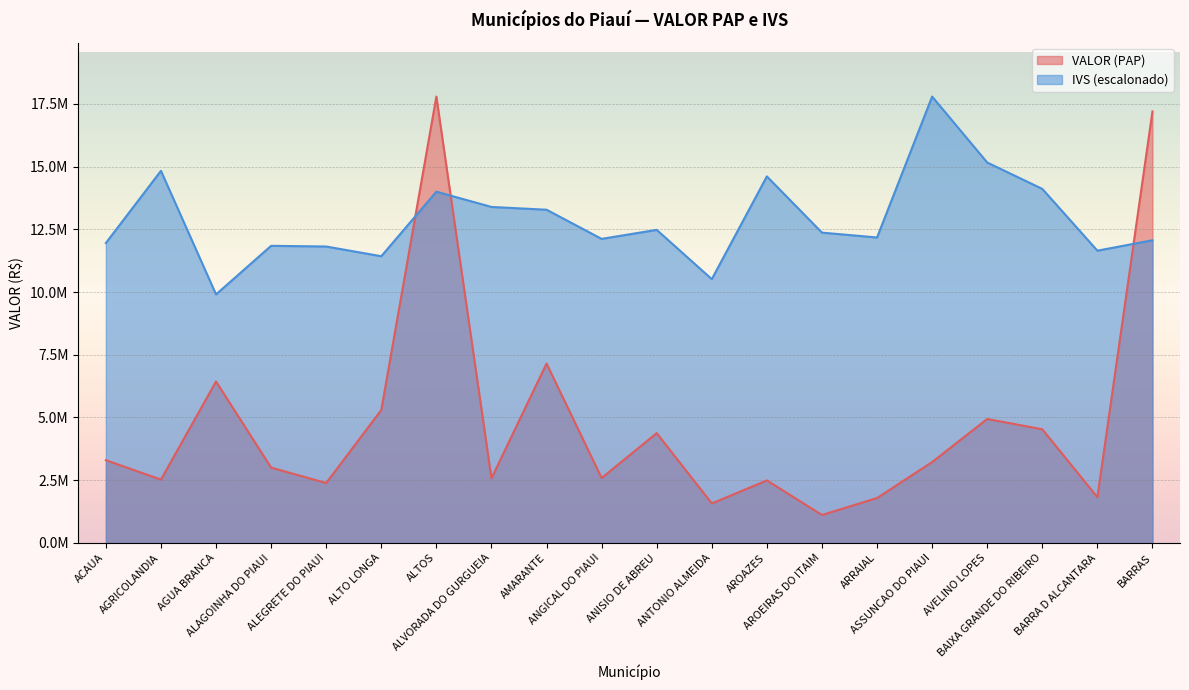

Where does the IVS series first go above 12366392?

AGRICOLANDIA